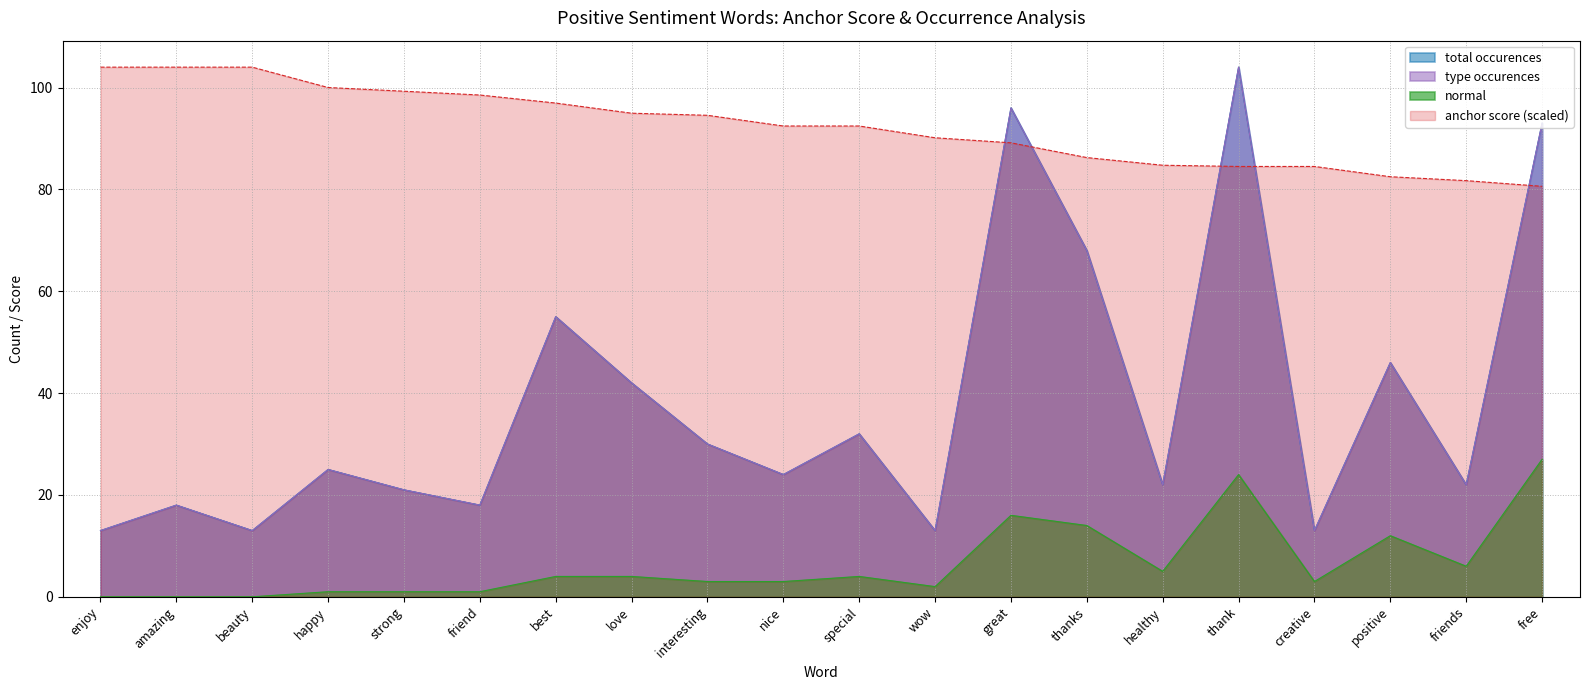

At which label is type occurences closest to 58?

best